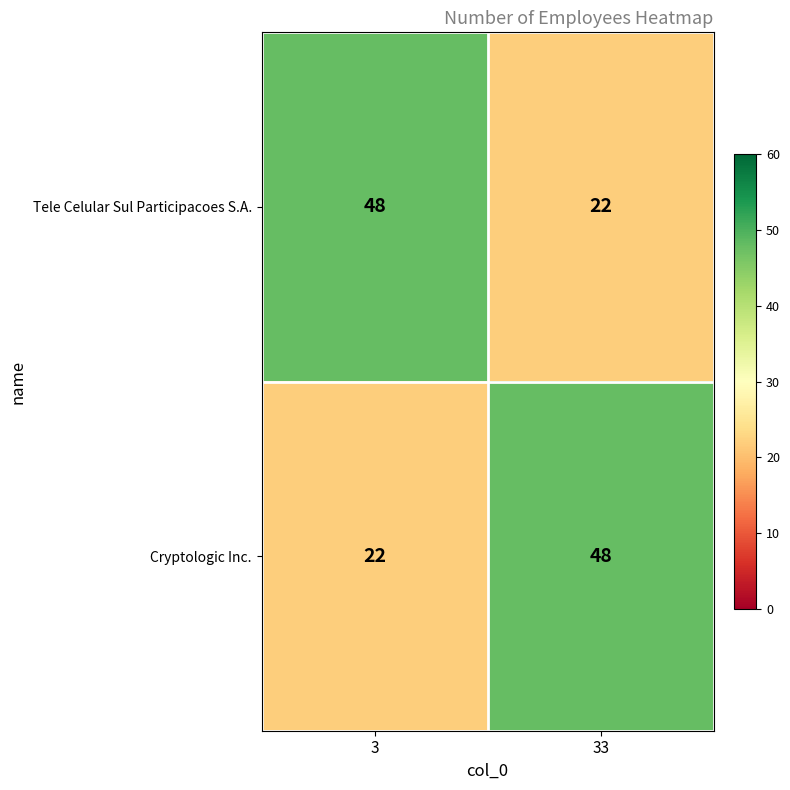

The value of Cryptologic Inc. at 3 is 22. True or false?

True